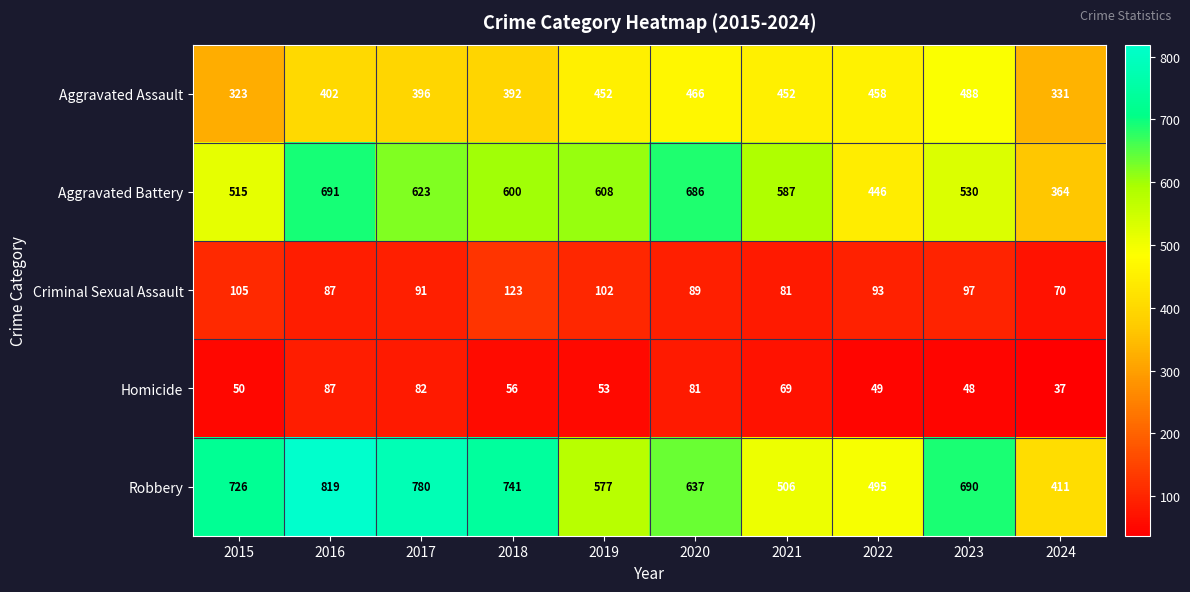

Which series changed the most between 2017 and 2019?

Robbery